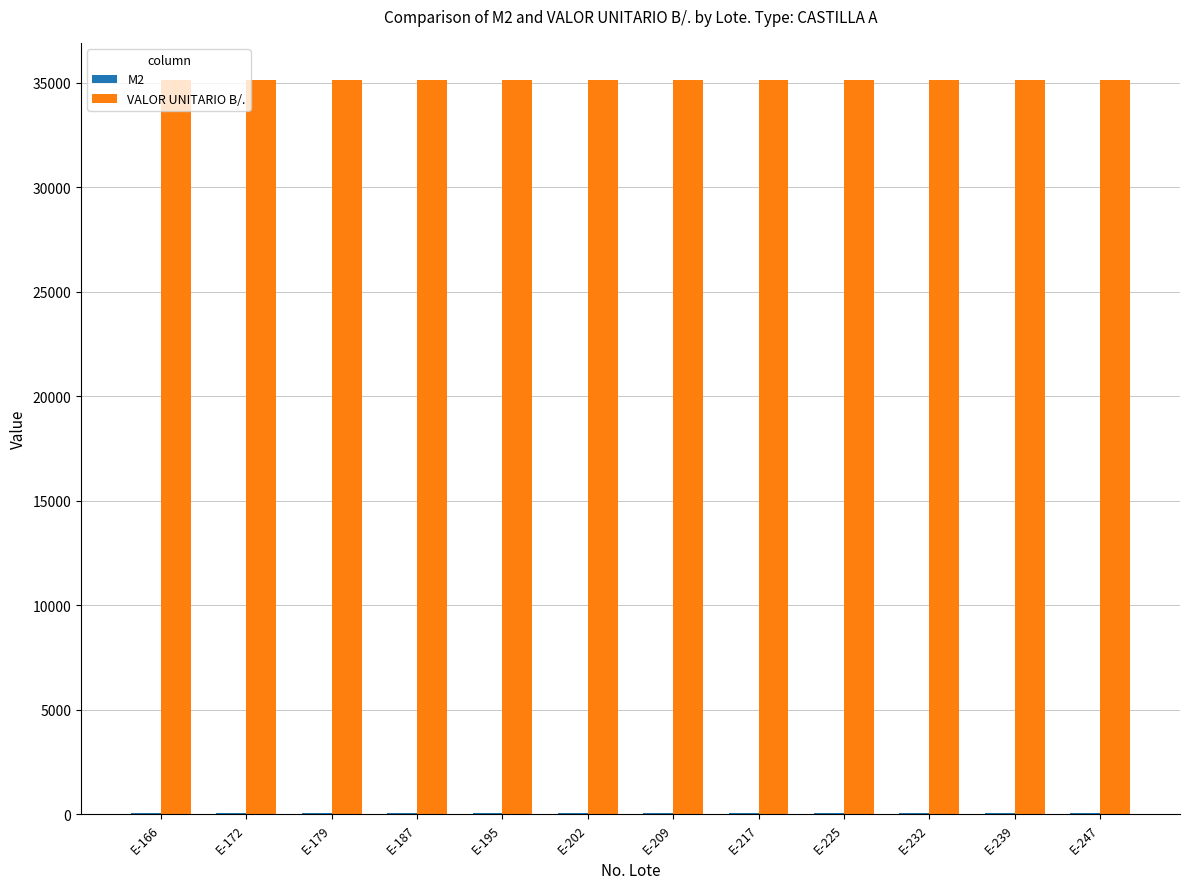

How many series are shown in this chart?

2